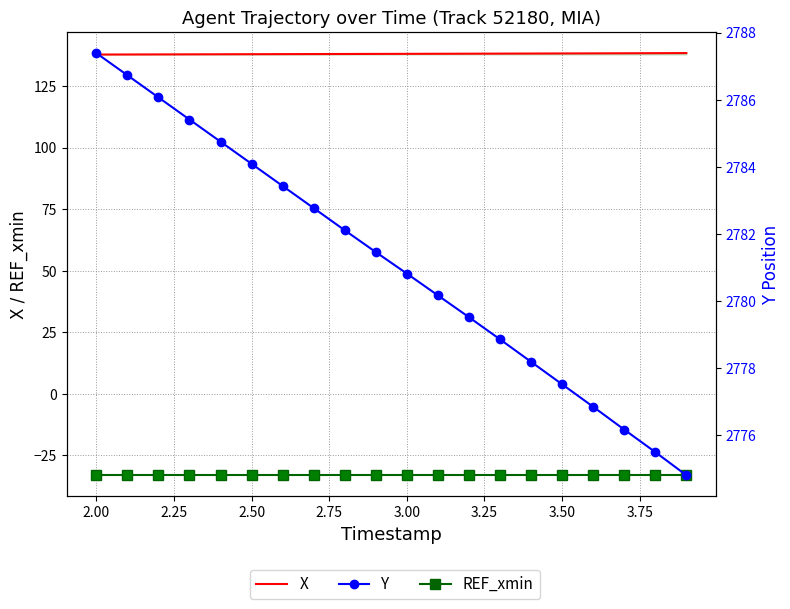

What is the maximum value shown in the chart?

2787.4